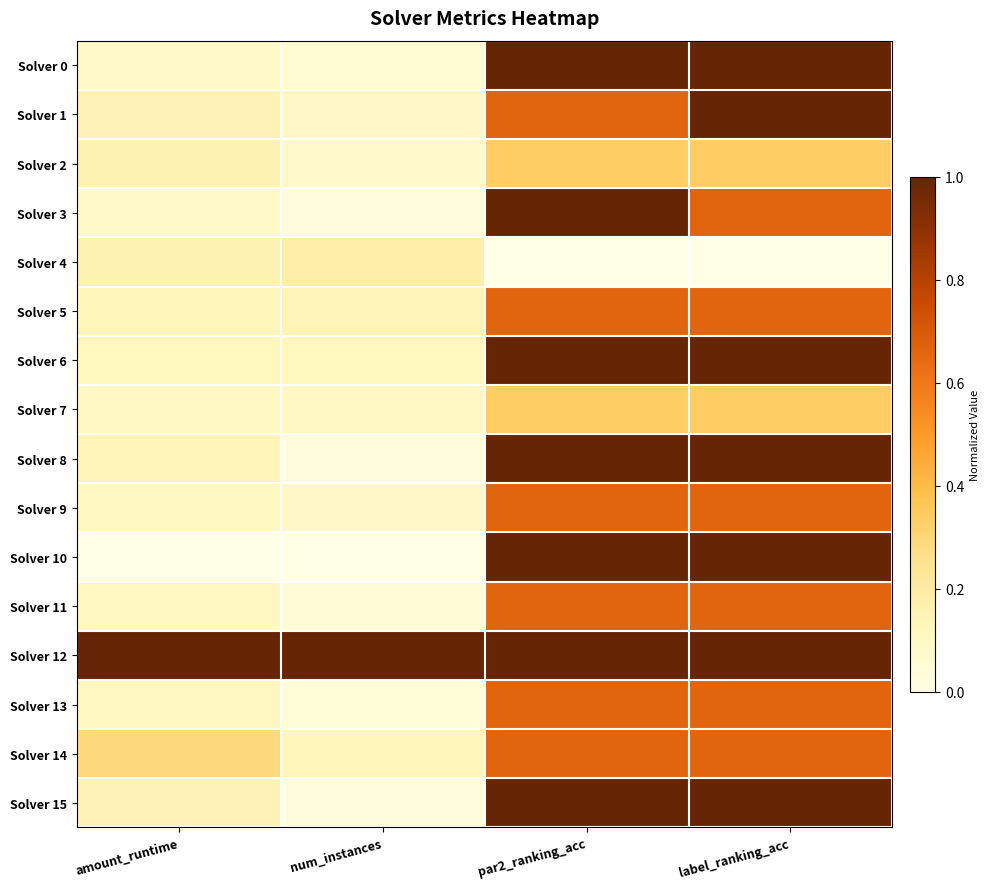

At num_instances, list the series in order from smallest to largest.

Solver 10, Solver 8, Solver 15, Solver 3, Solver 13, Solver 11, Solver 0, Solver 2, Solver 1, Solver 9, Solver 7, Solver 6, Solver 14, Solver 5, Solver 4, Solver 12